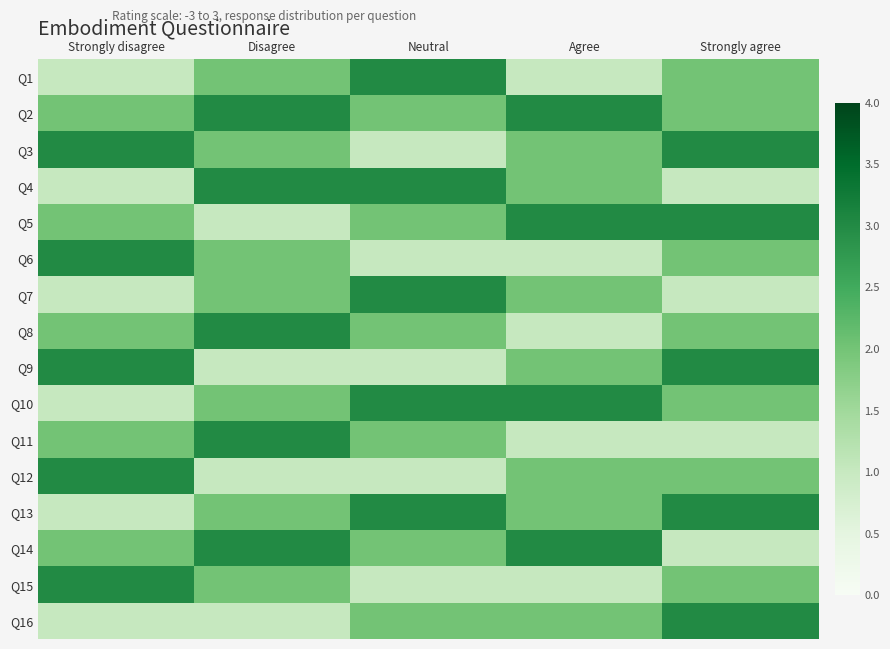

Count the number of data series in this chart.

16